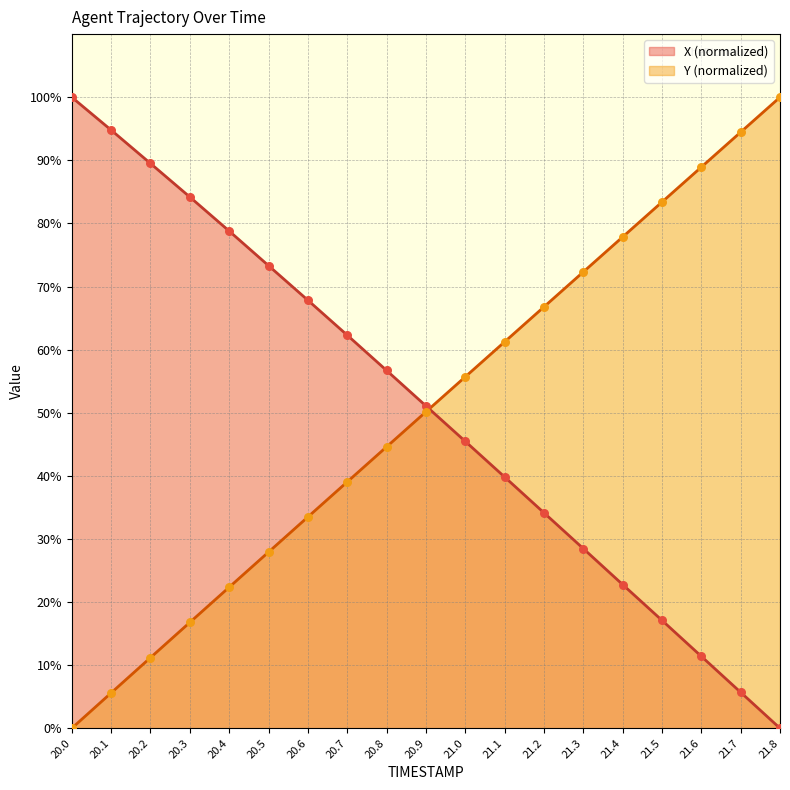

At how many categories does at least one series exceed 55?

18